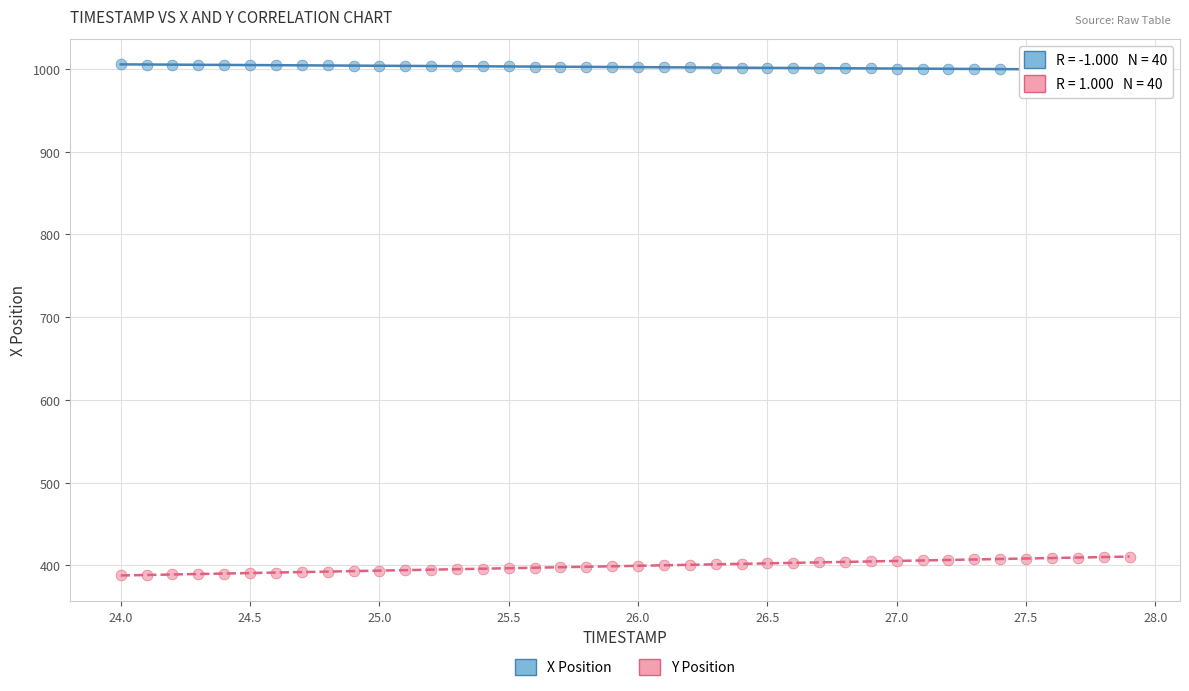

Which series has the largest Y range (max minus min)?

Y Position